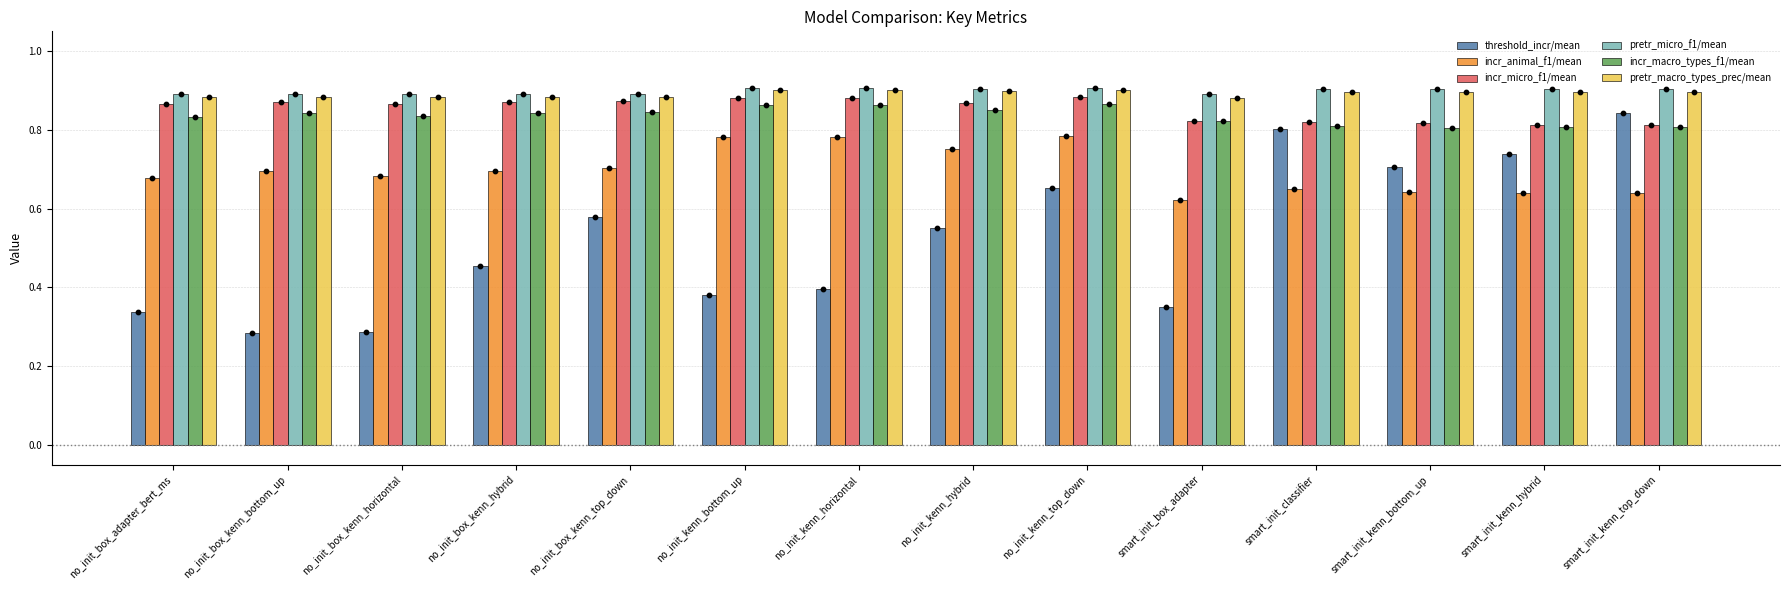

What is the total value across all series at no_init_kenn_hybrid?

4.8